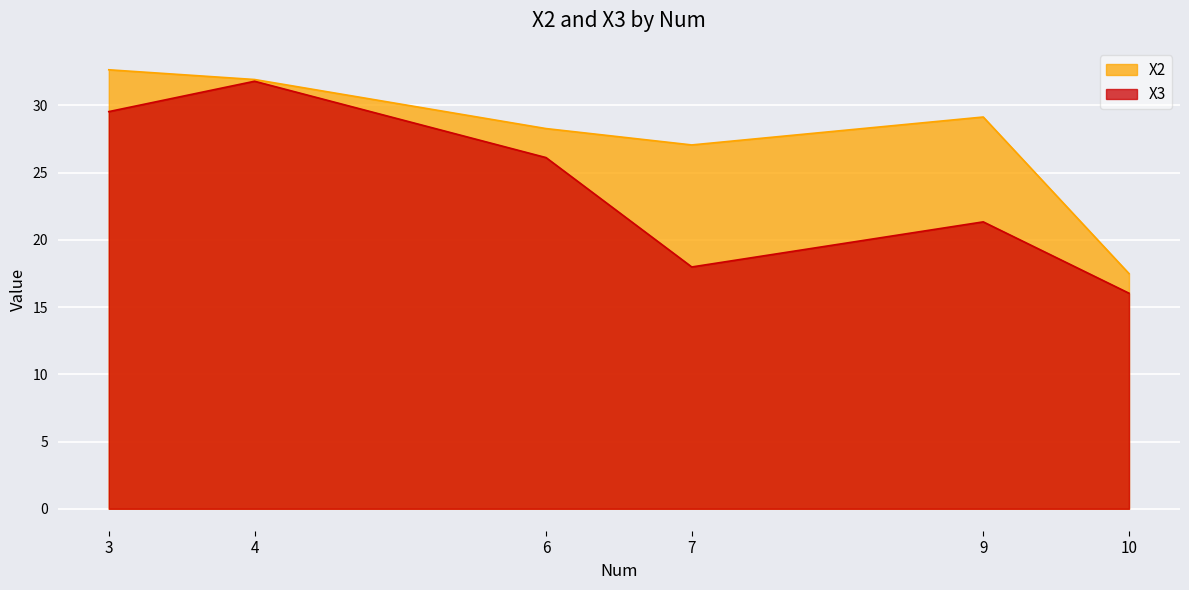

Which series has the largest total across all categories?

X2